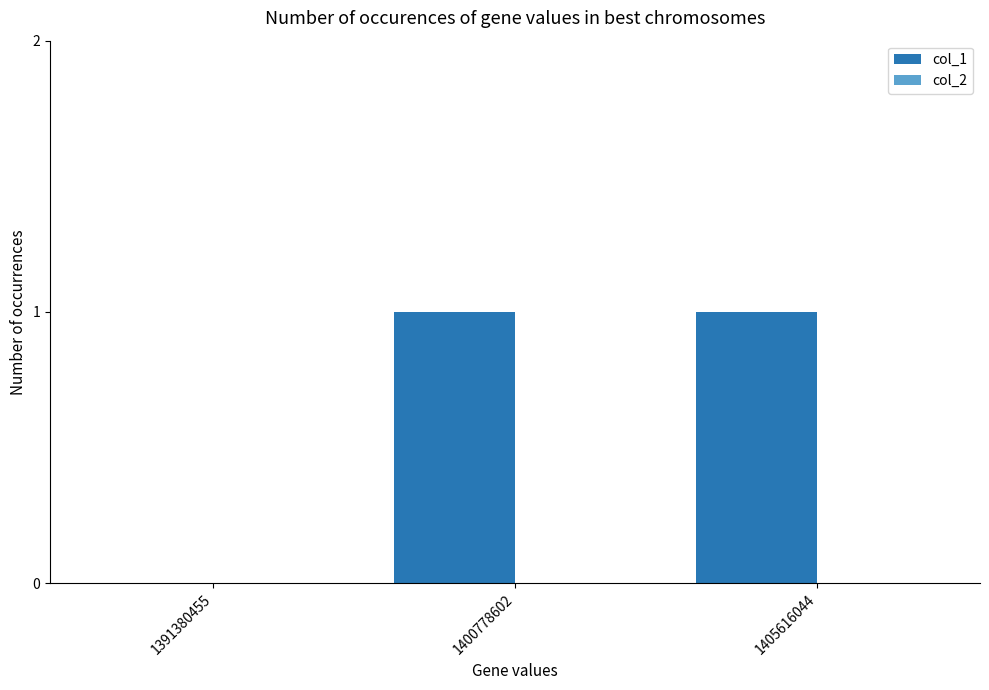

Which has a higher value, 1400778602 or 1391380455?

1400778602